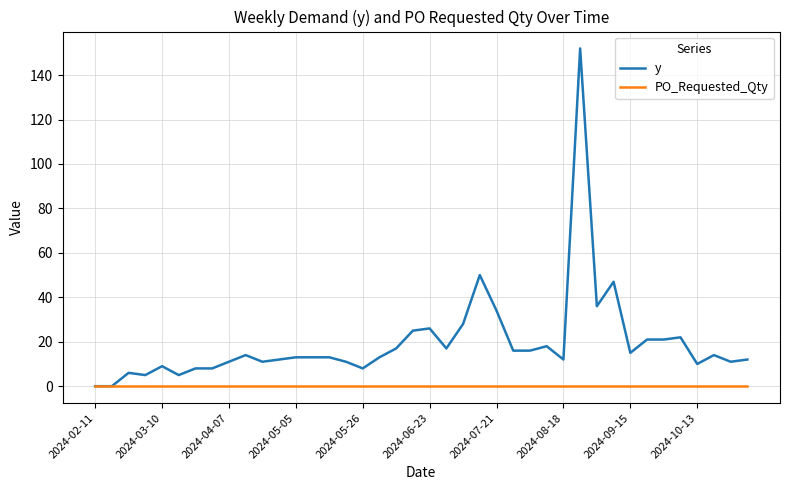

What is the greatest value displayed?

152